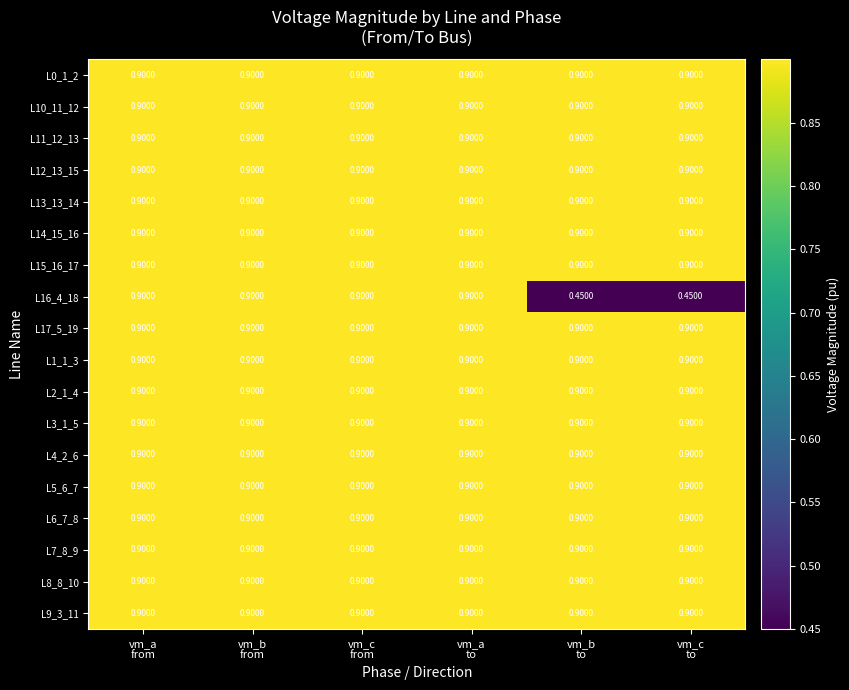

Count the number of data series in this chart.

18